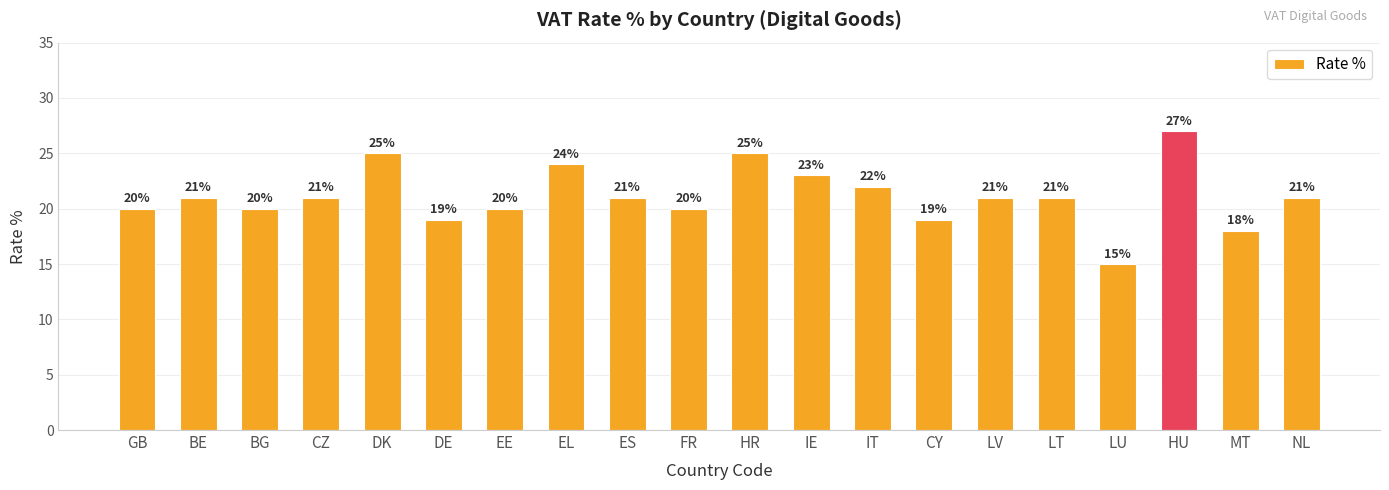

The chart shows a value of 21 at BE. True or false?

True